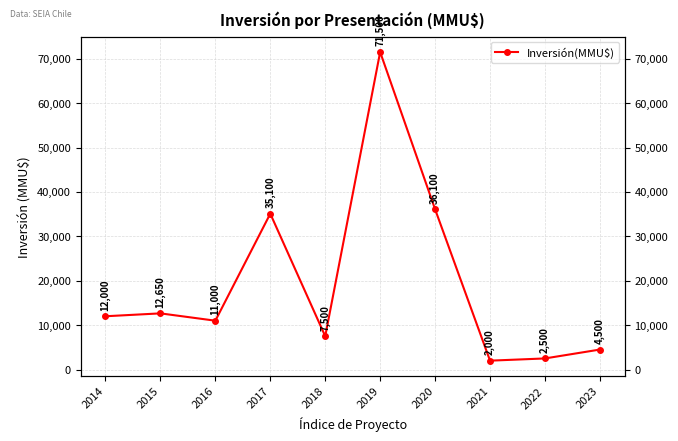

True or false: the data shows 17162 at 2016.

False